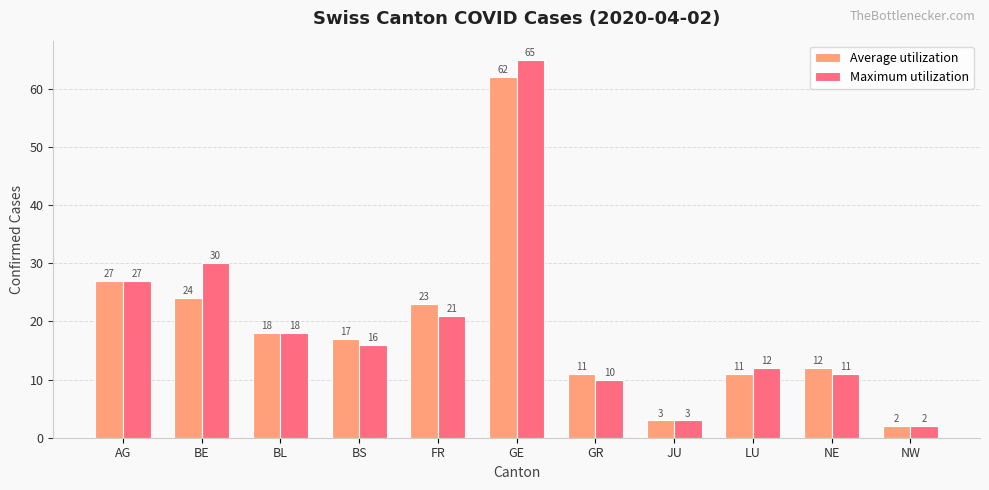

How many data points does each series have?

11